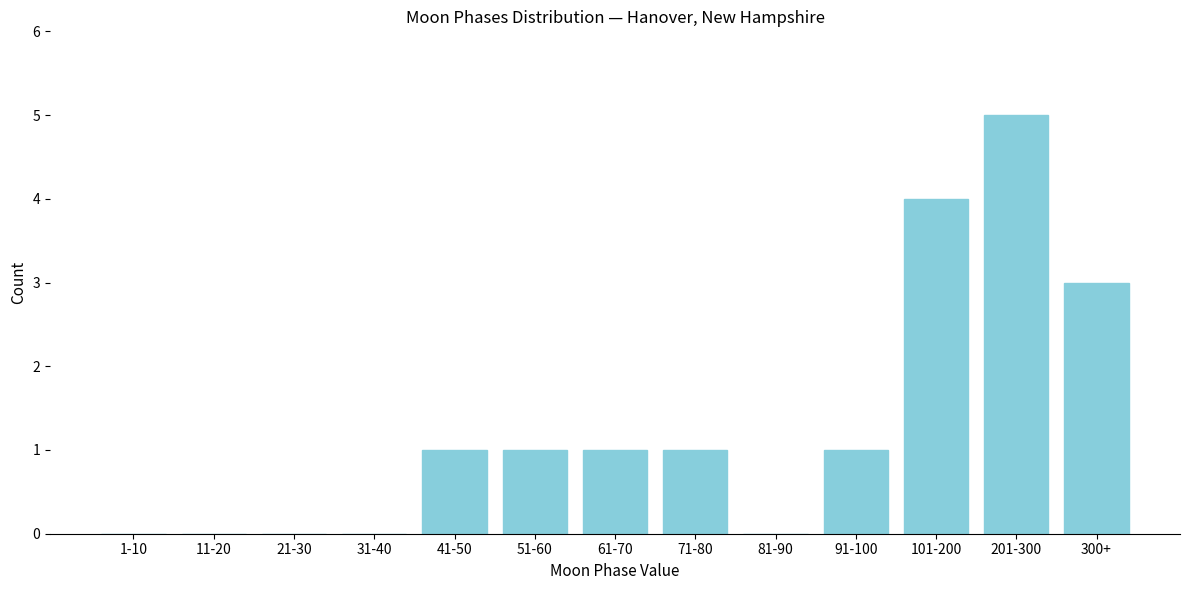

Reading left to right, list all the values displayed in this chart.

1-10=0	11-20=0	21-30=0	31-40=0	41-50=1	51-60=1	61-70=1	71-80=1	81-90=0	91-100=1	101-200=4	201-300=5	300+=3